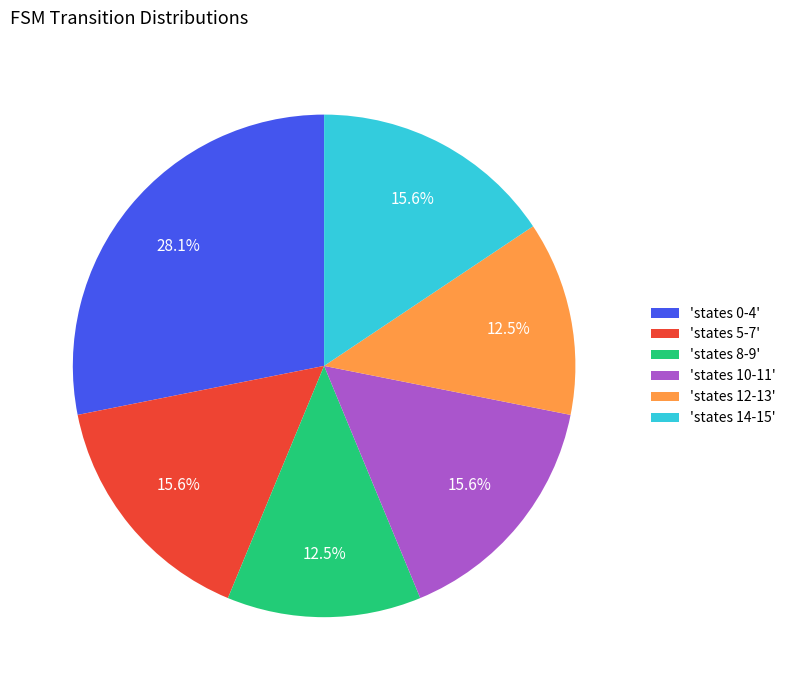

Which has a higher value, 'states 14-15' or 'states 8-9'?

'states 14-15'